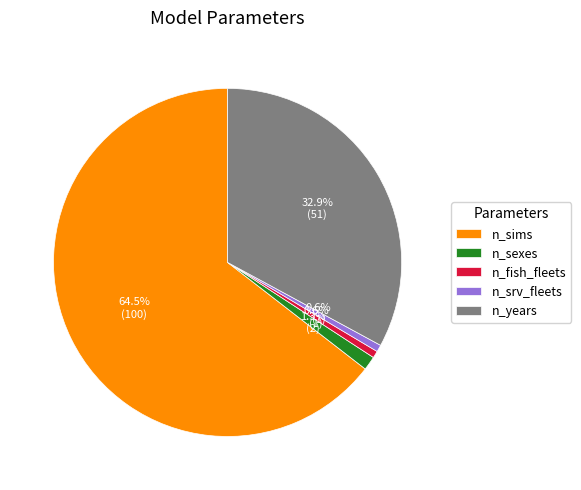

Is there any slice that represents more than half of the pie?

Yes